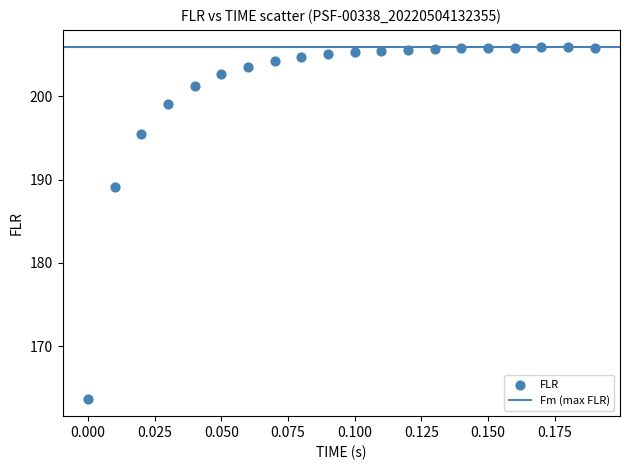

What Y value in the scatter plot is closest to 184?

189.1